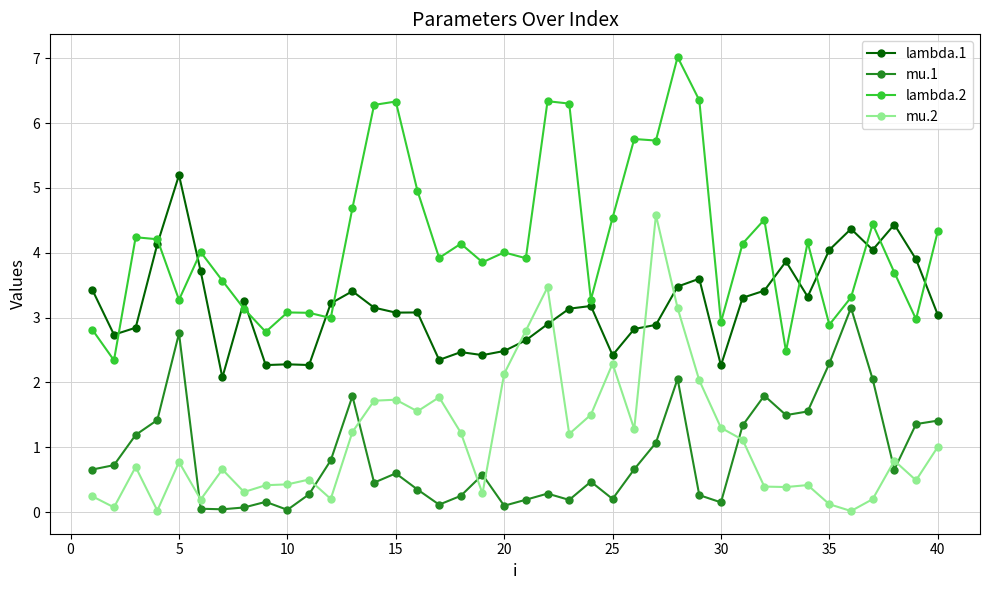

What is the value of the lambda.2 point at the 22nd from the left?

6.3